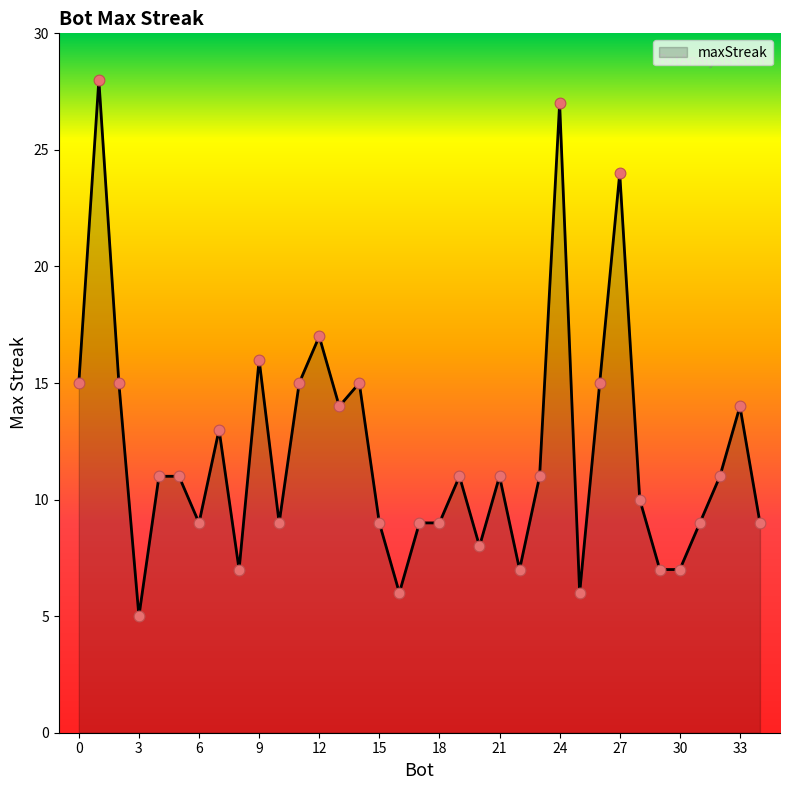

What is the difference between the maximum and minimum values?

23